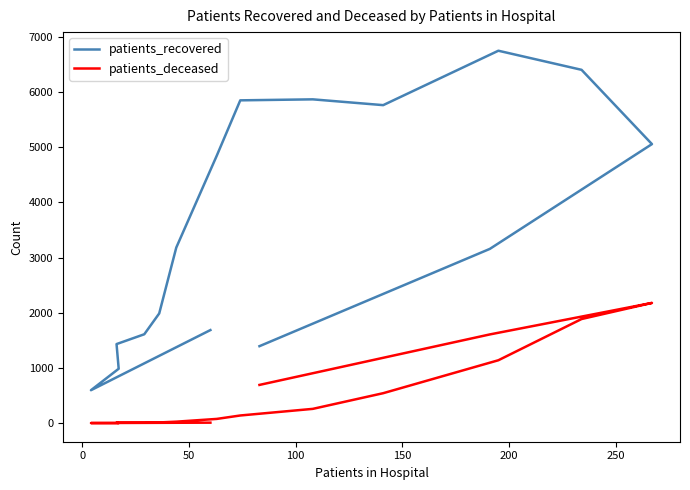

Does the chart have visible grid lines?

No